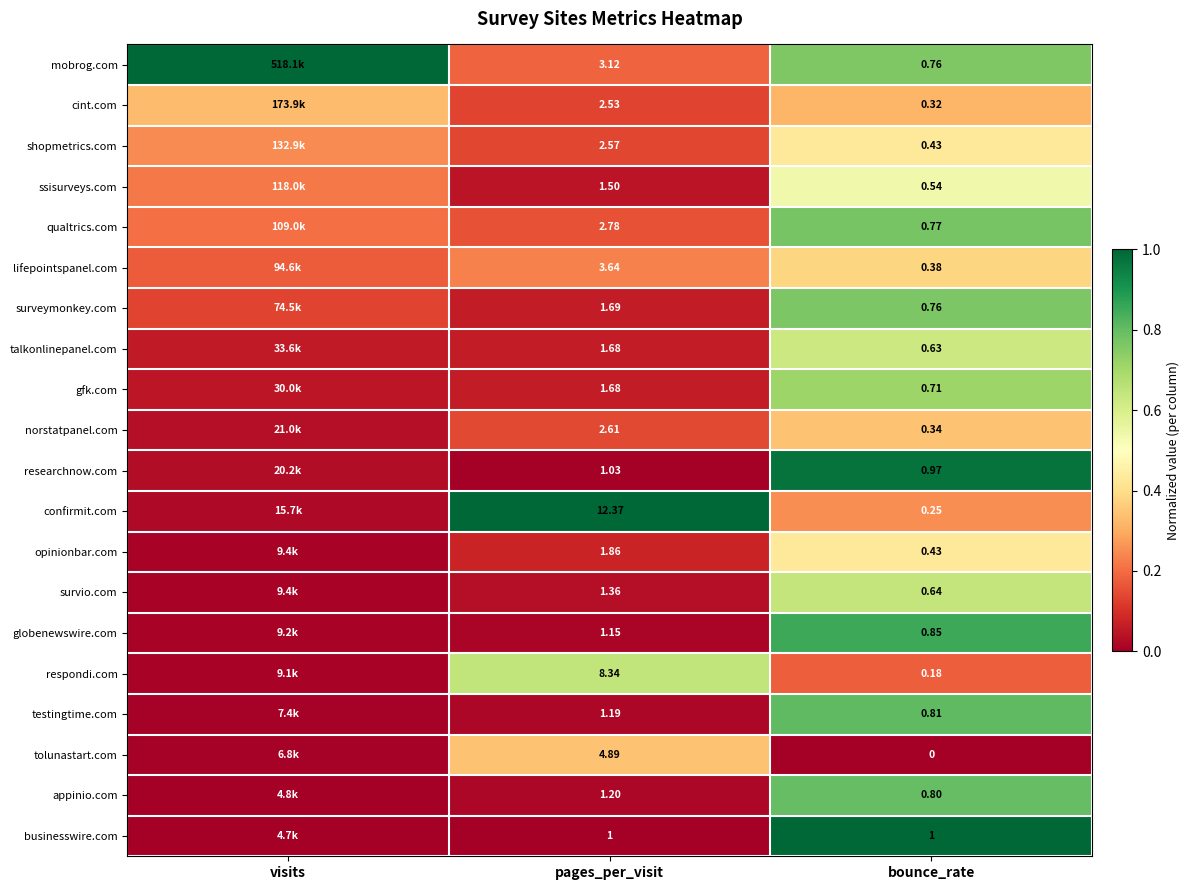

Which series changed the most between pages_per_visit and bounce_rate?

confirmit.com